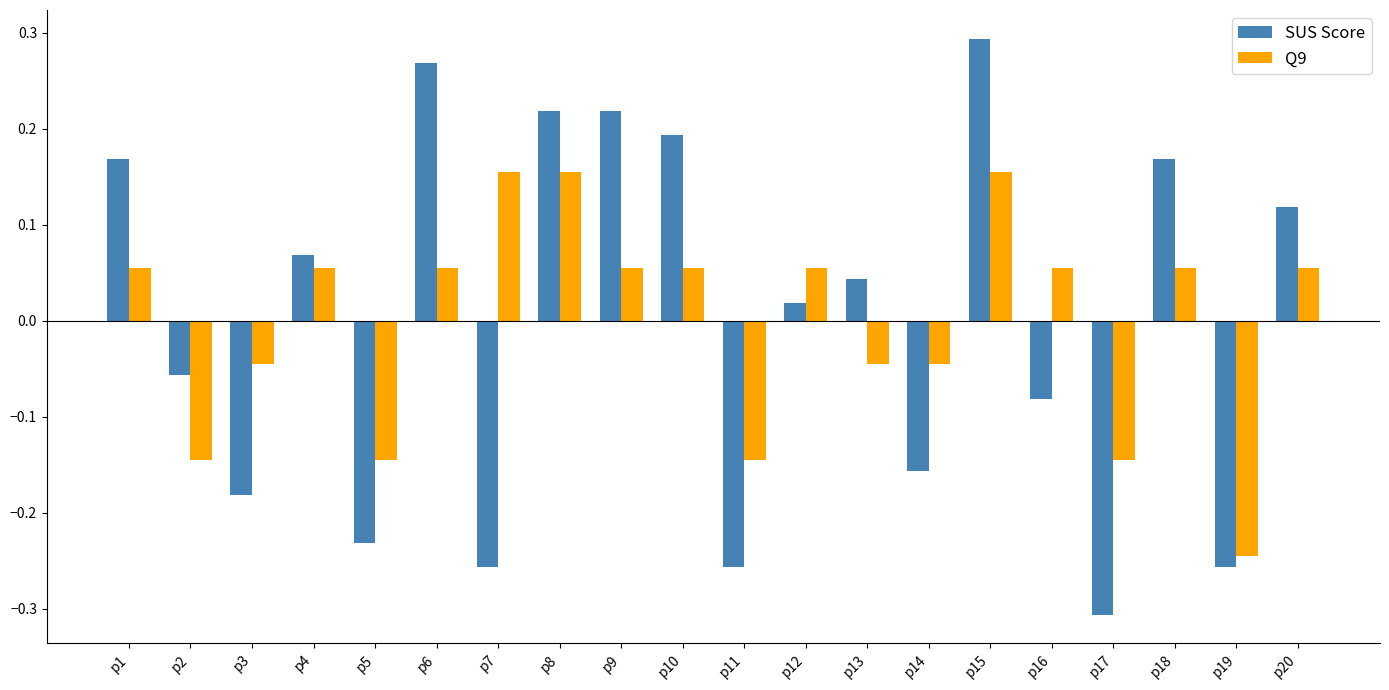

What is the difference between the maximum and minimum values in the SUS Score series?

0.6